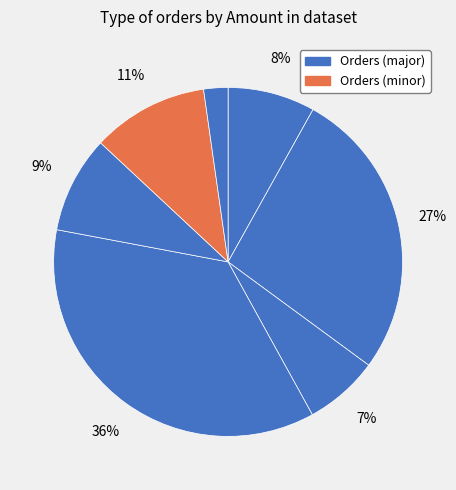

Count the number of slices in the pie.

7